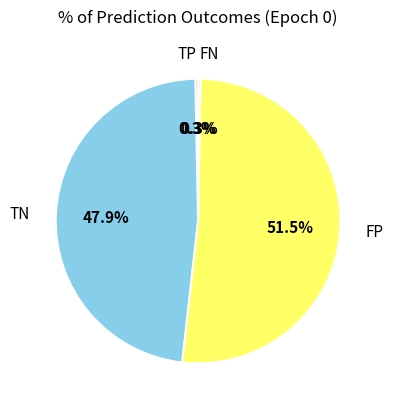

Does any single category account for the majority?

Yes